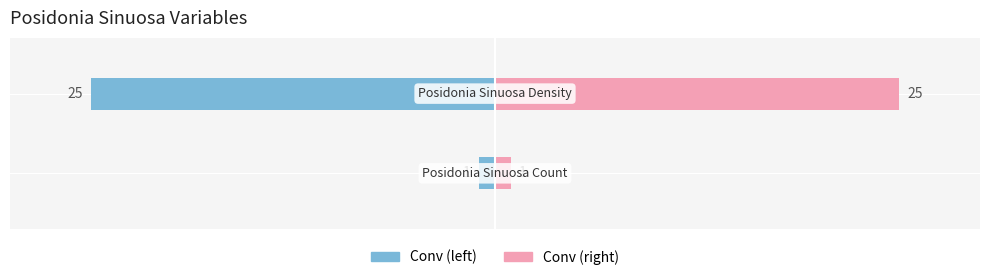

Count the number of categories in the chart.

2